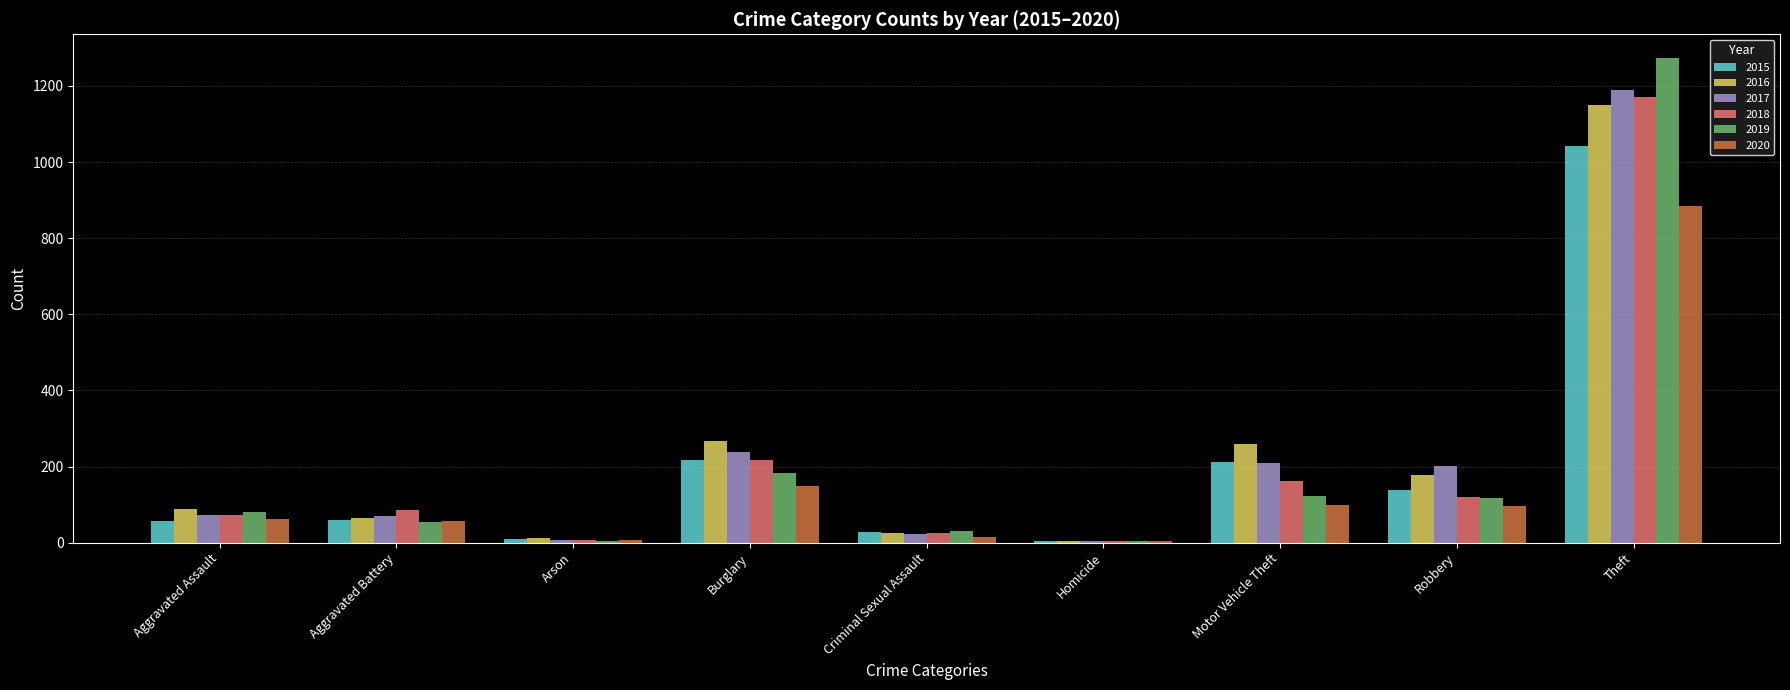

Between Motor Vehicle Theft and Theft, which series saw the biggest shift?

2019